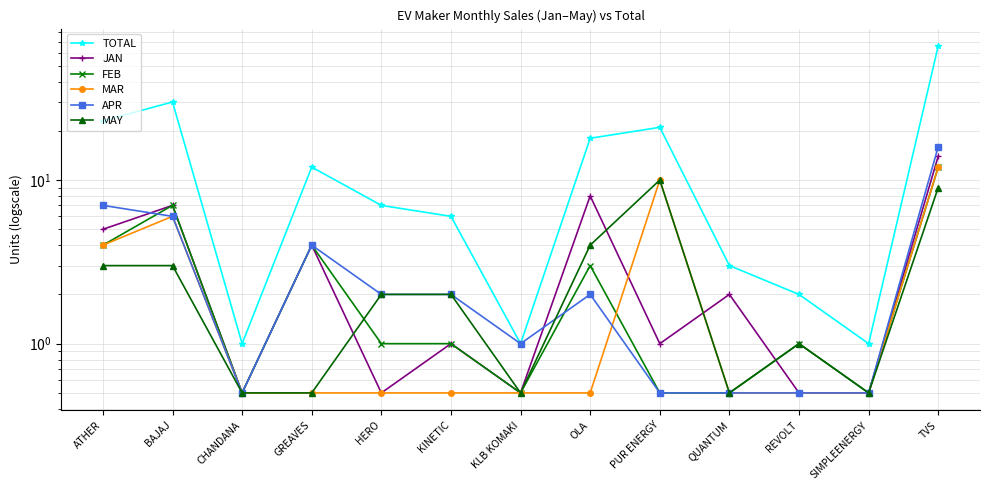

Between CHANDANA and HERO, which series saw the biggest shift?

TOTAL